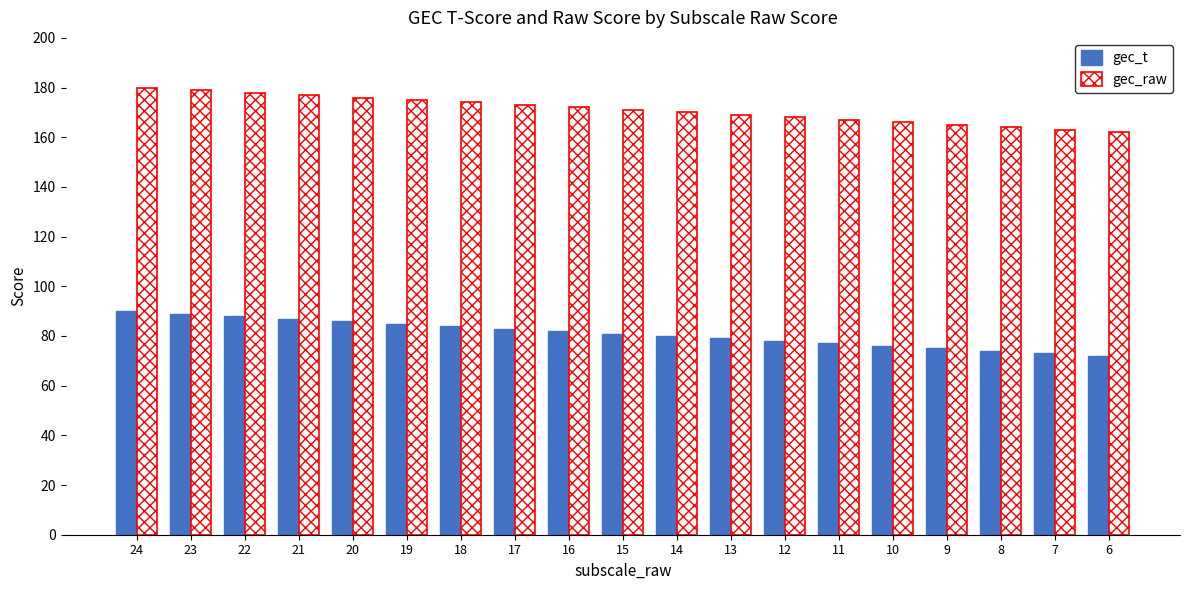

Count the number of data series in this chart.

2